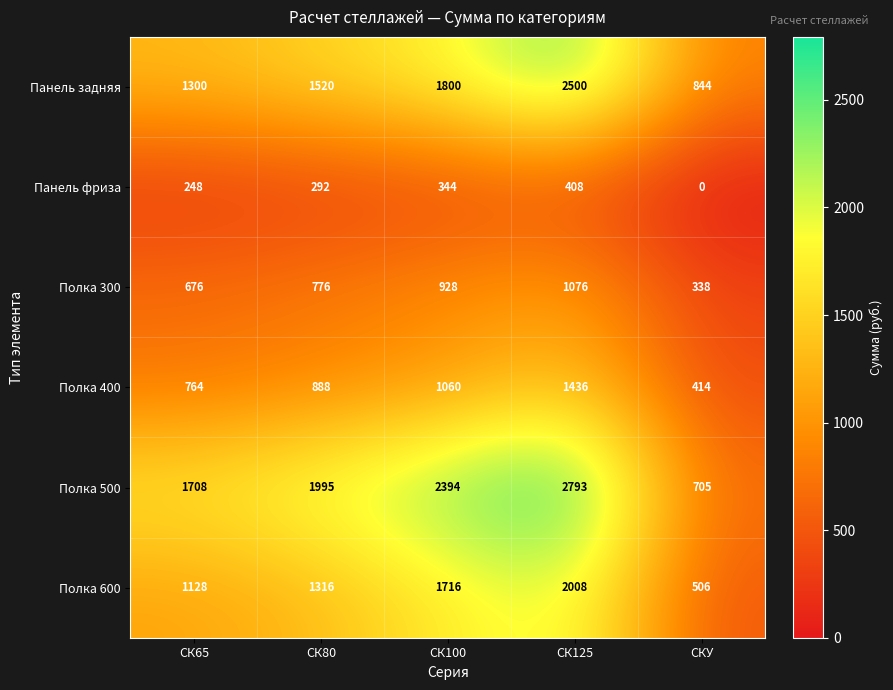

What is the maximum value shown in the chart?

2793